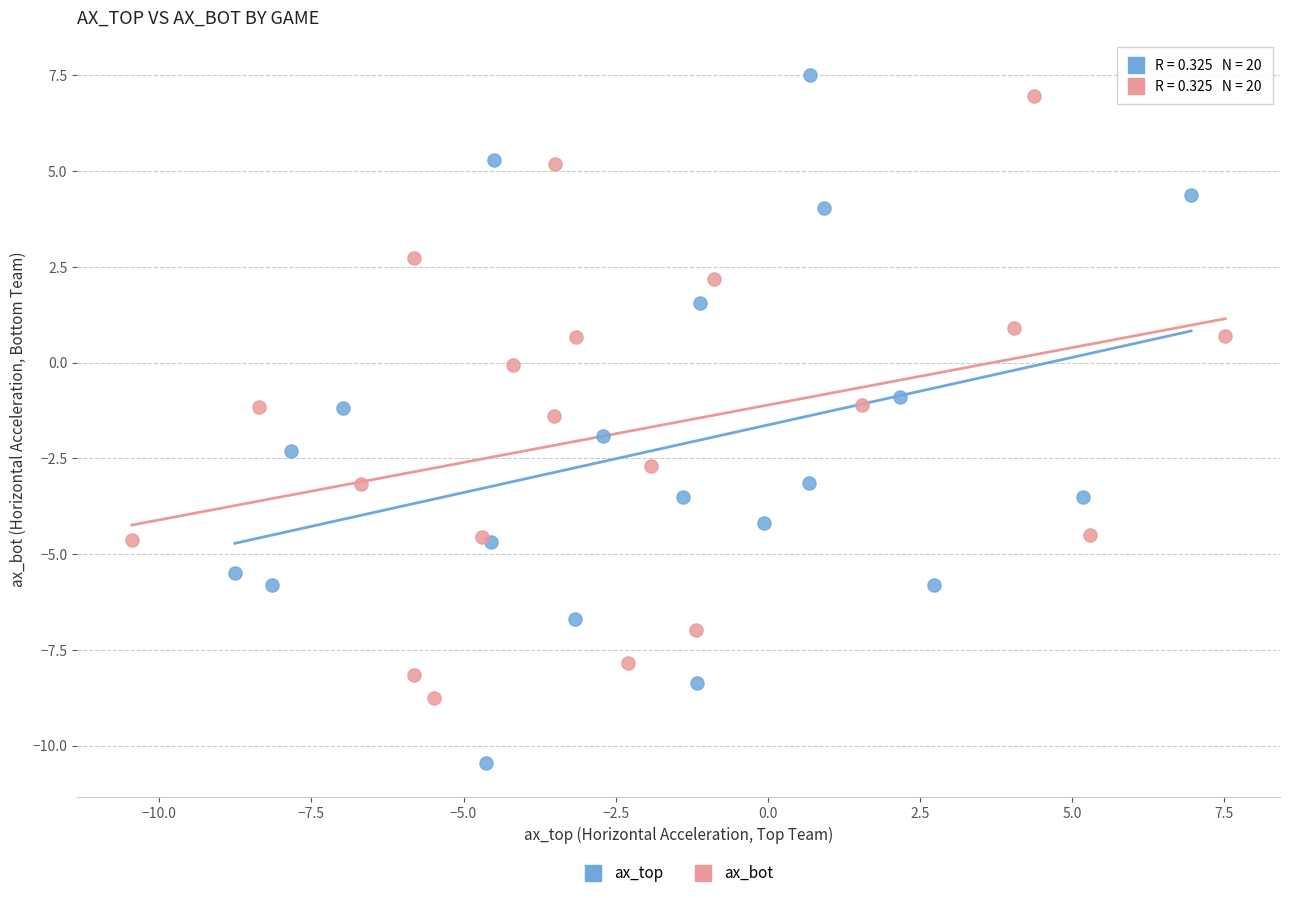

Which series has the largest Y range (max minus min)?

ax_top